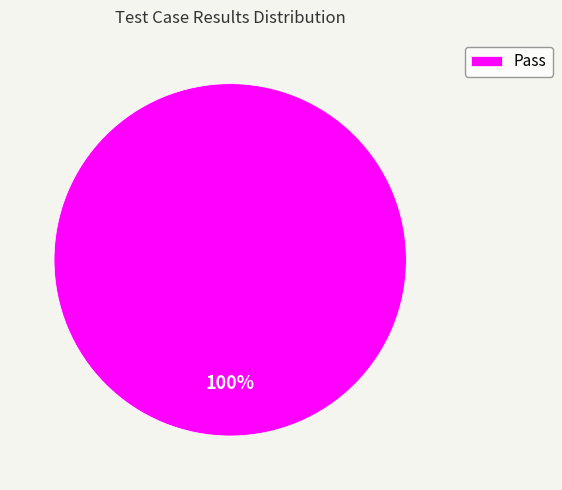

What is the majority slice?

Pass